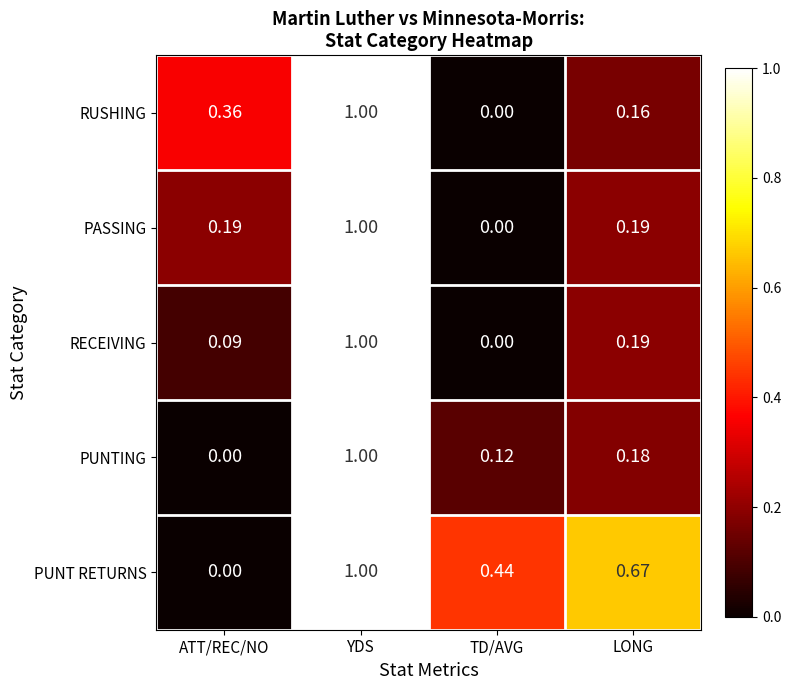

At which label is PUNT RETURNS closest to 0?

ATT/REC/NO